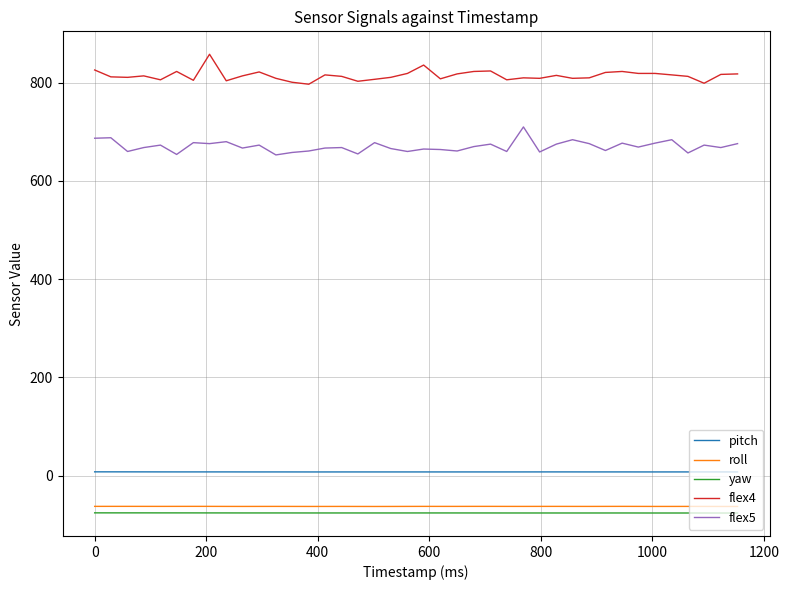

What is the smallest value displayed?

-76.4